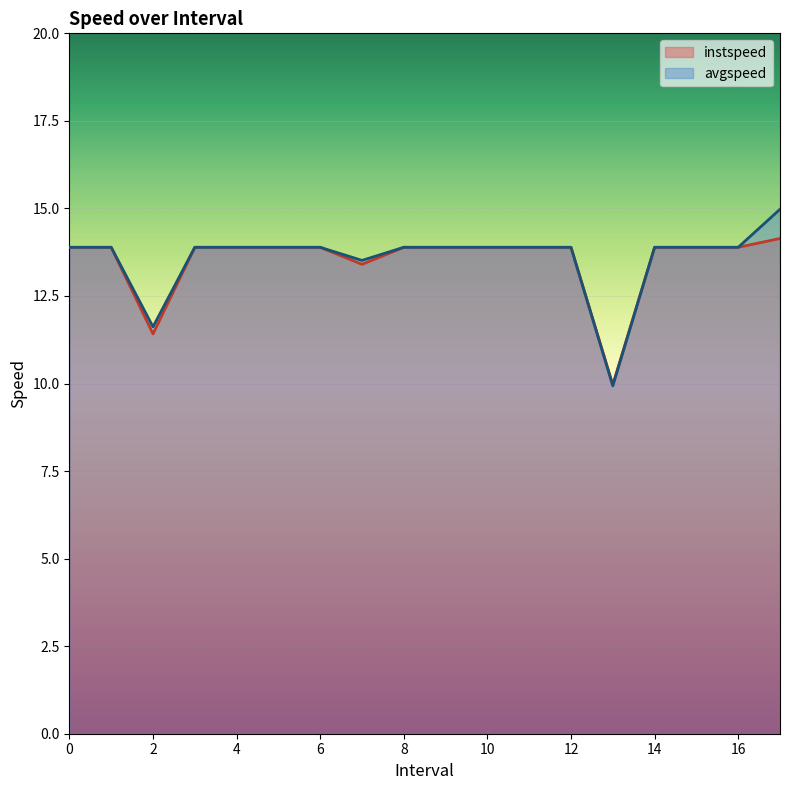

How many categories are shown in the chart?

18